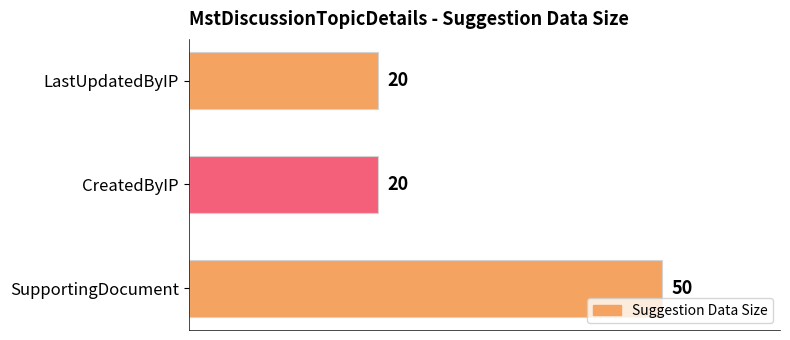

Count the values in the range 20 to 50.

3